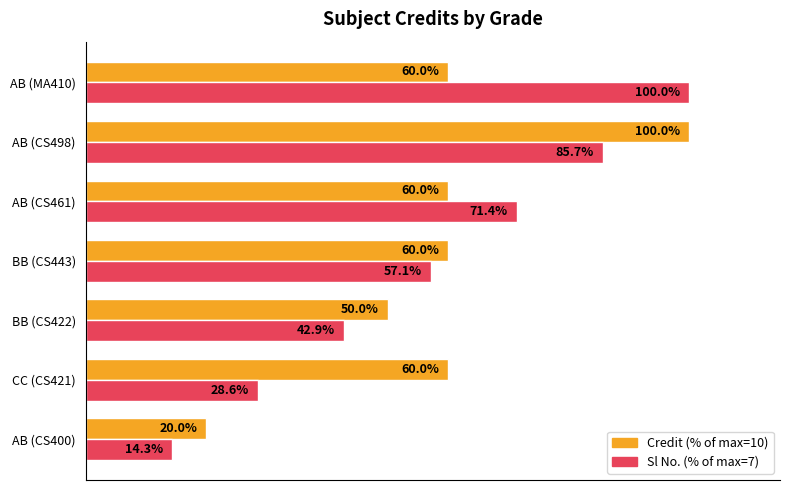

Which label corresponds to the smallest value in the chart?

AB (CS400)